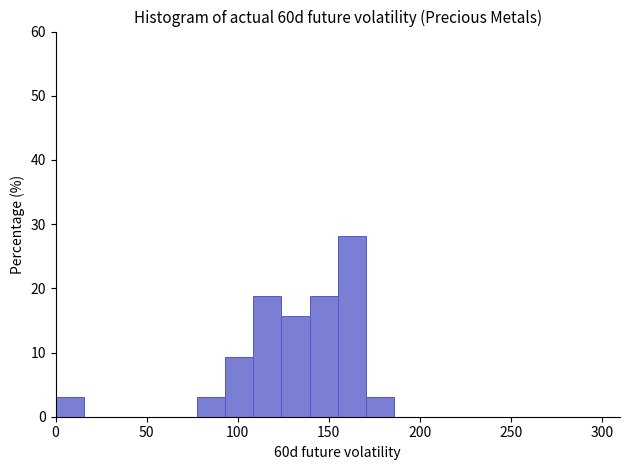

Around what value on the x-axis is the tallest bar? Give the approximate position of its centre, as read against the axis.

165